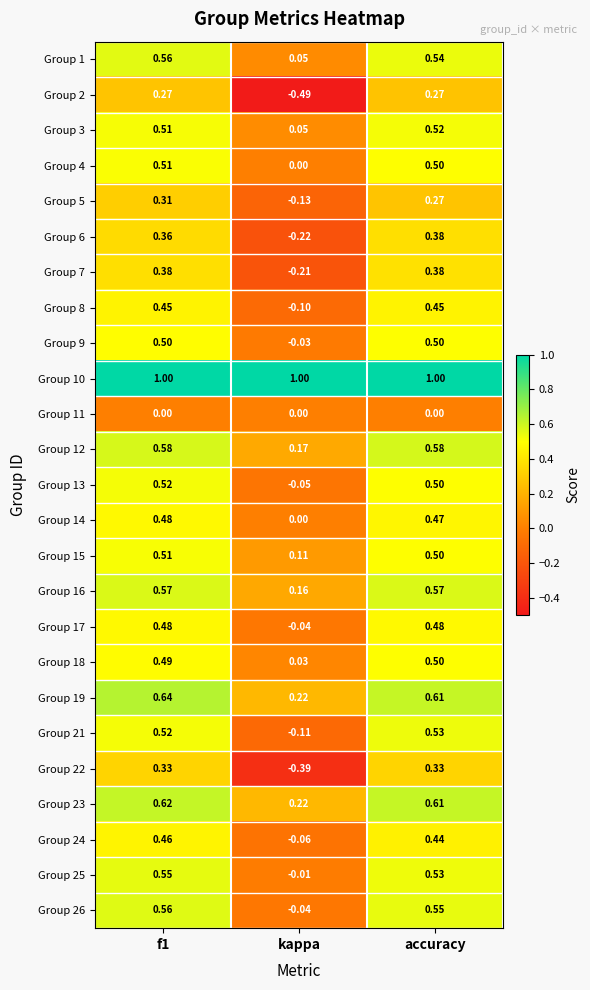

Which series has the largest total across all categories?

Group 10